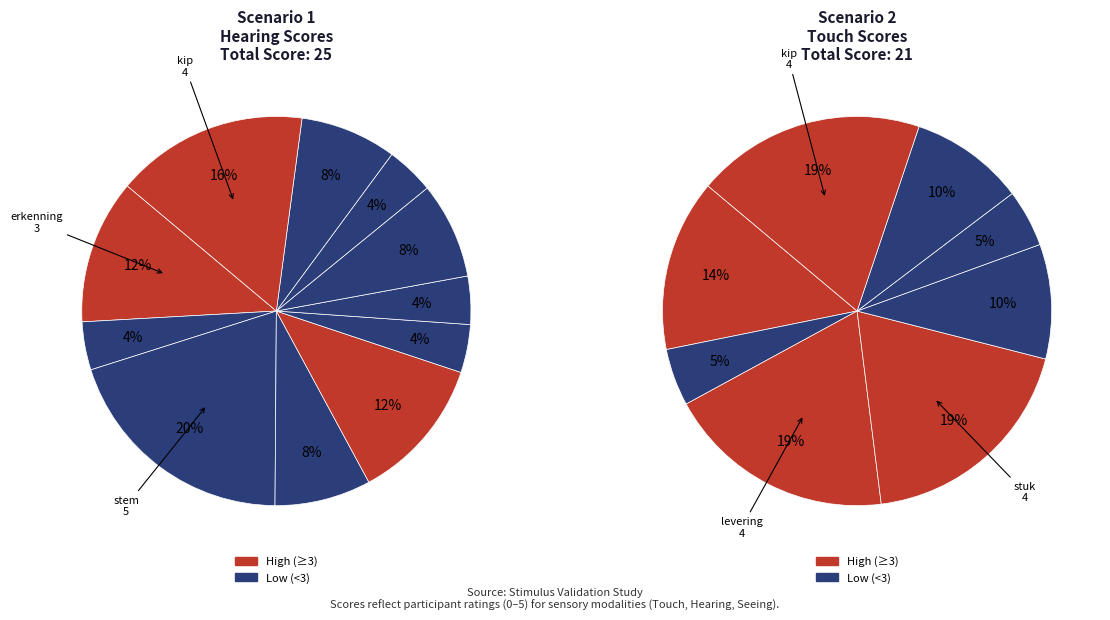

Combined, what portion of the pie is levering and bibliotheek?

20.0%